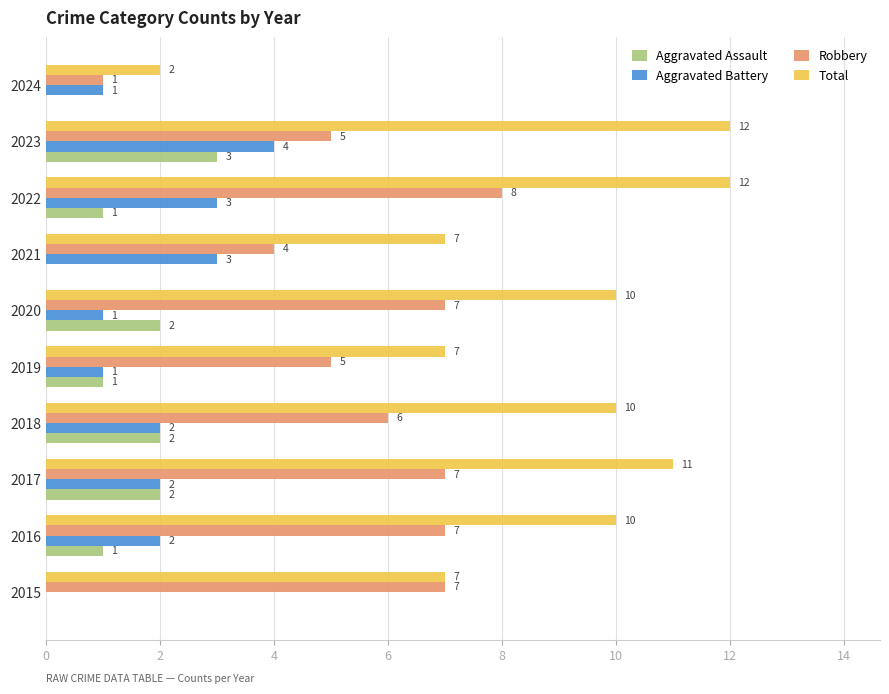

Which series has the largest total across all categories?

Total